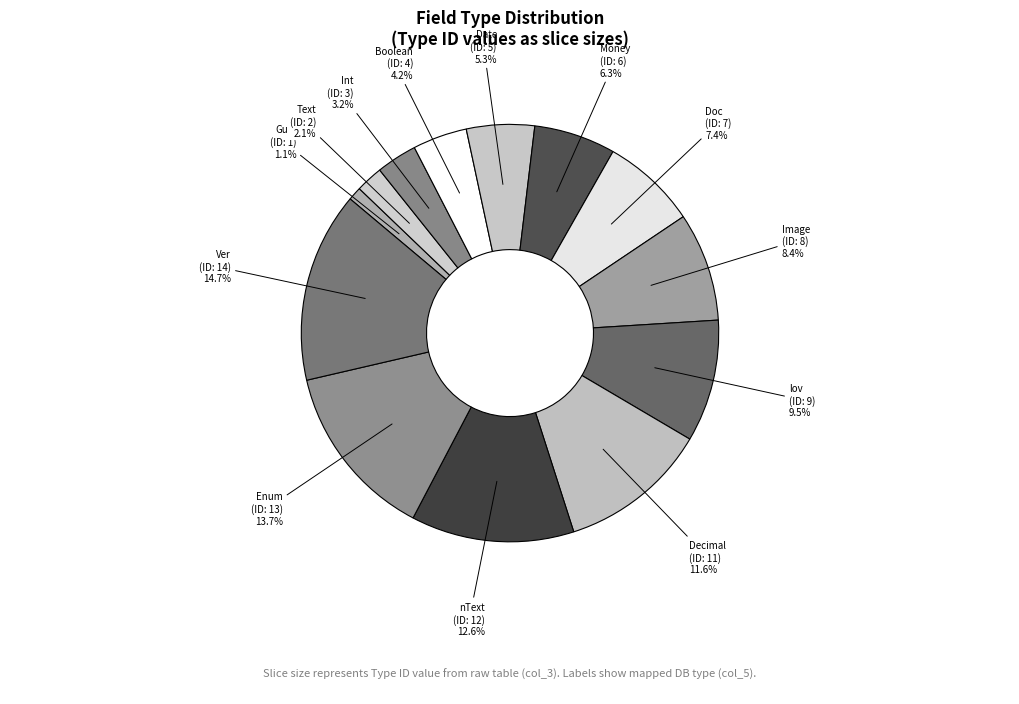

Is there a majority slice in this chart?

No